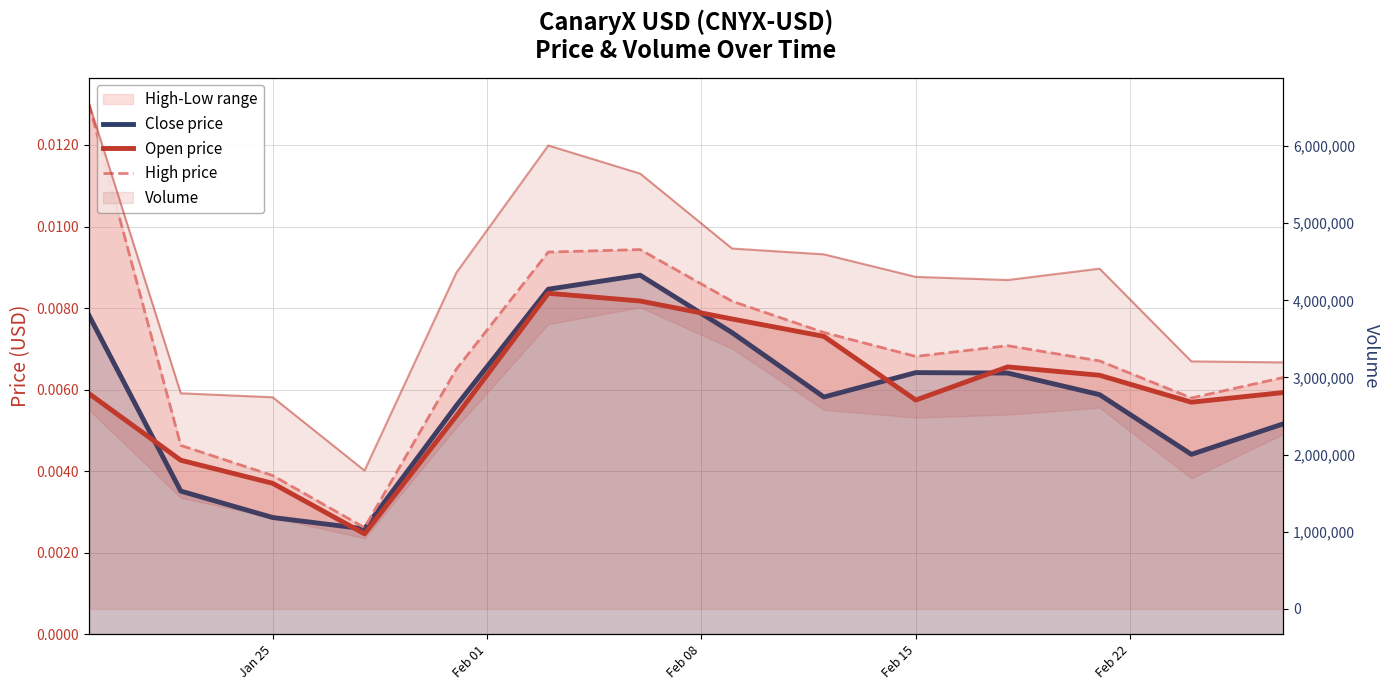

List the series in order of their peak value, highest first.

High price, Close price, Open price